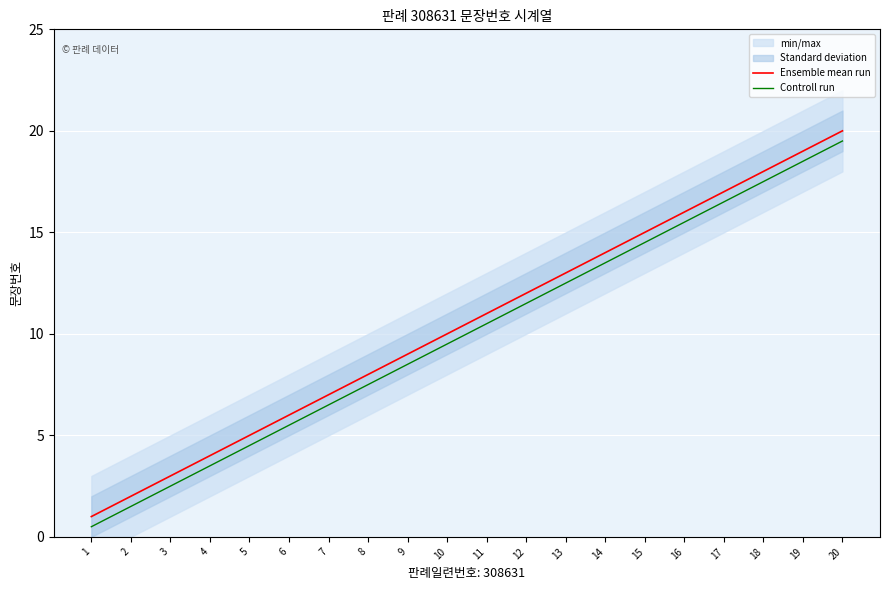

True or false: Controll run and Ensemble mean run cross at least once.

False